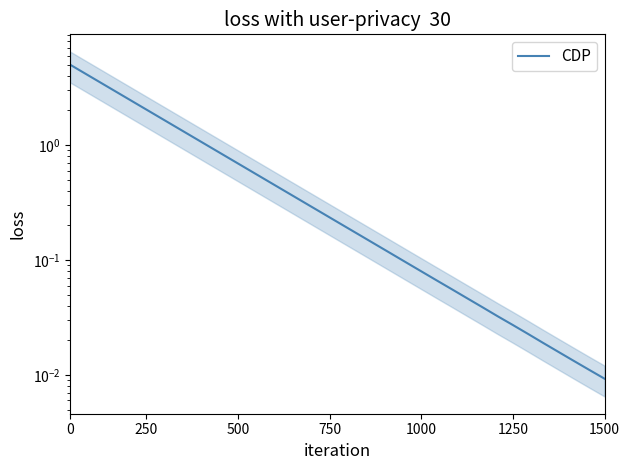

What is the value of the 9th point from the left?

1.2